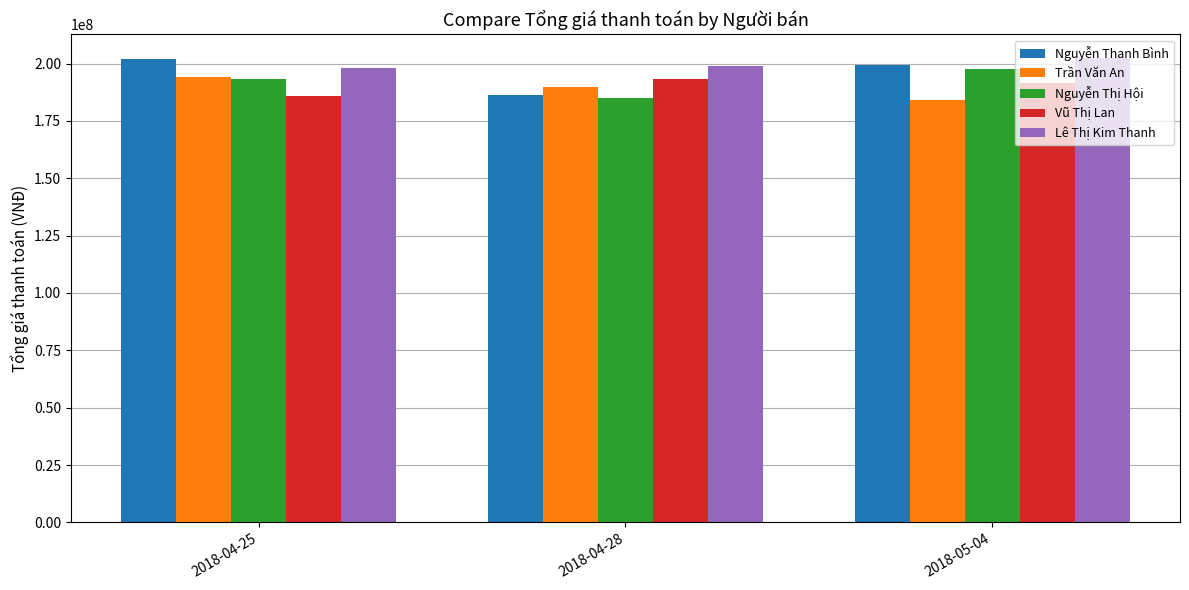

How many data points does each series have?

3